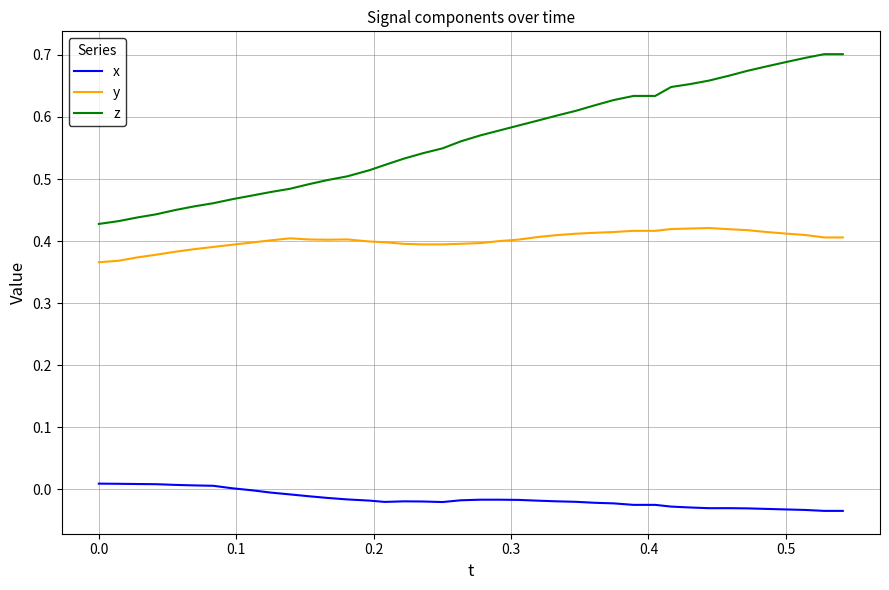

Rank the series by their maximum value, from lowest to highest.

x, y, z